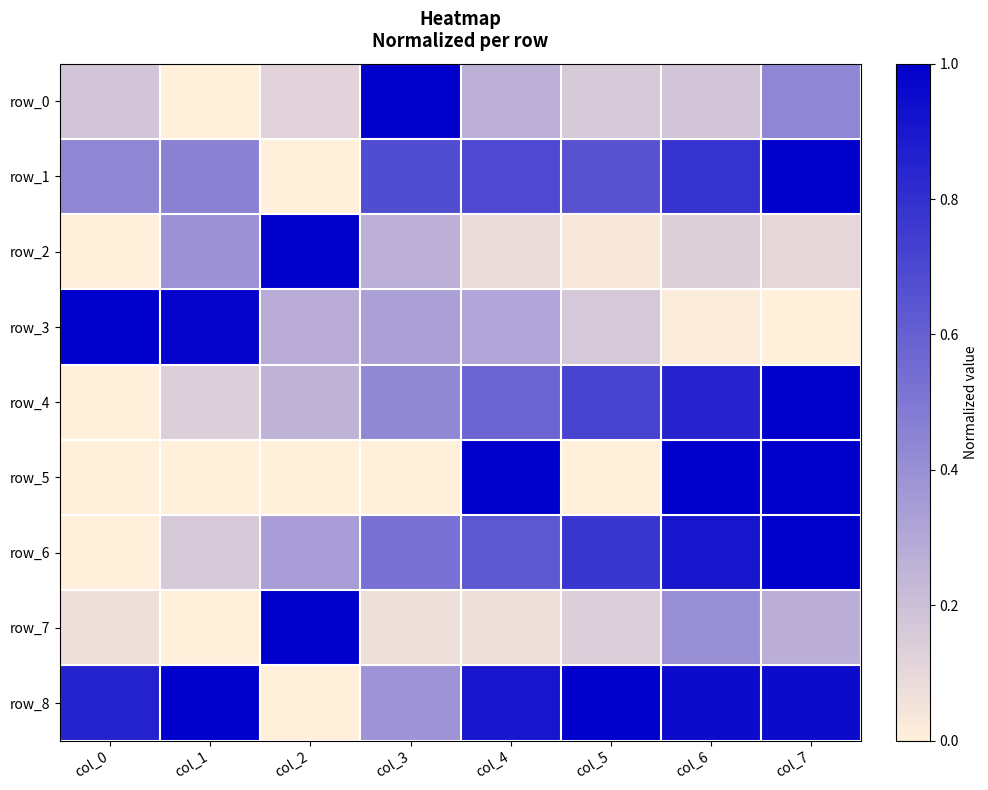

How many series are shown in this chart?

9